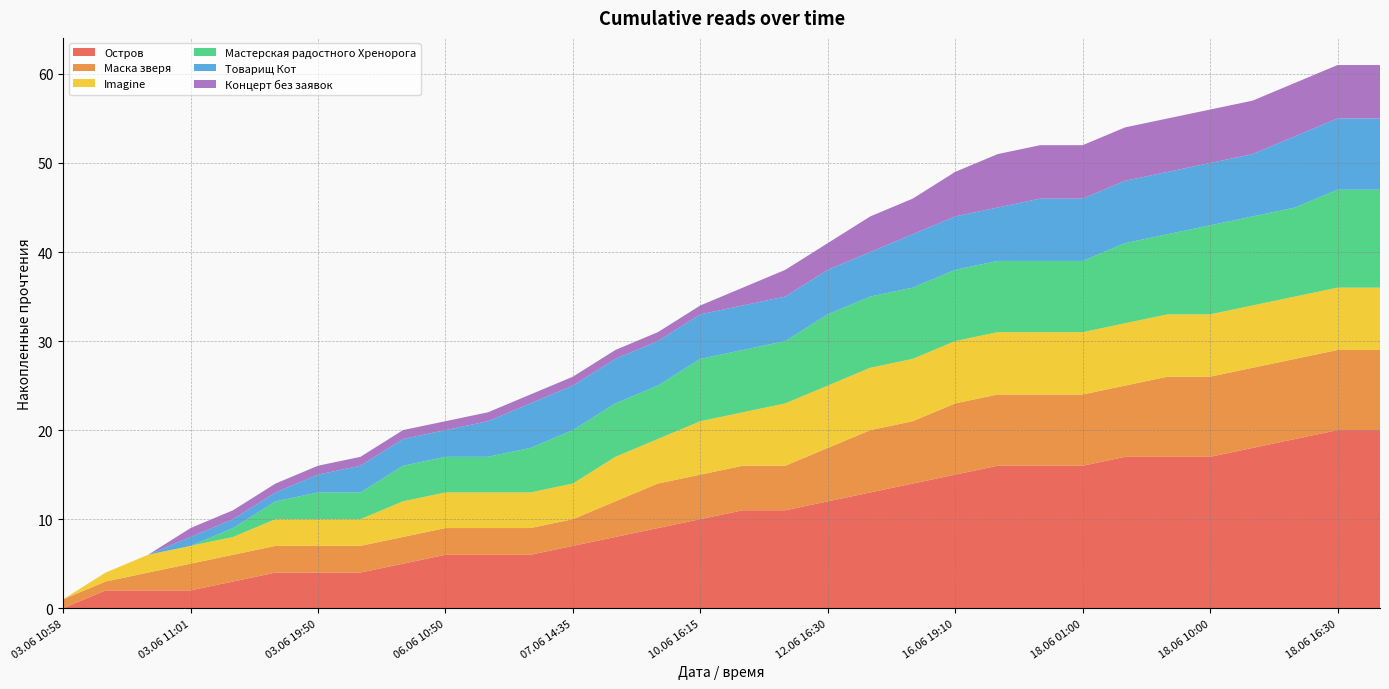

Reading left to right, list all the values displayed in this chart.

Остров: 0	2	2	2	3	4	4	4	5	6	6	6	7	8	9	10	11	11	12	13	14	15	16	16	16	17	17	17	18	19	20	20
Маска зверя: 1	1	2	3	3	3	3	3	3	3	3	3	3	4	5	5	5	5	6	7	7	8	8	8	8	8	9	9	9	9	9	9
Imagine: 0	1	2	2	2	3	3	3	4	4	4	4	4	5	5	6	6	7	7	7	7	7	7	7	7	7	7	7	7	7	7	7
Мастерская радостного Хренорога: 0	0	0	0	1	2	3	3	4	4	4	5	6	6	6	7	7	7	8	8	8	8	8	8	8	9	9	10	10	10	11	11
Товарищ Кот: 0	0	0	1	1	1	2	3	3	3	4	5	5	5	5	5	5	5	5	5	6	6	6	7	7	7	7	7	7	8	8	8
Концерт без заявок: 0	0	0	1	1	1	1	1	1	1	1	1	1	1	1	1	2	3	3	4	4	5	6	6	6	6	6	6	6	6	6	6